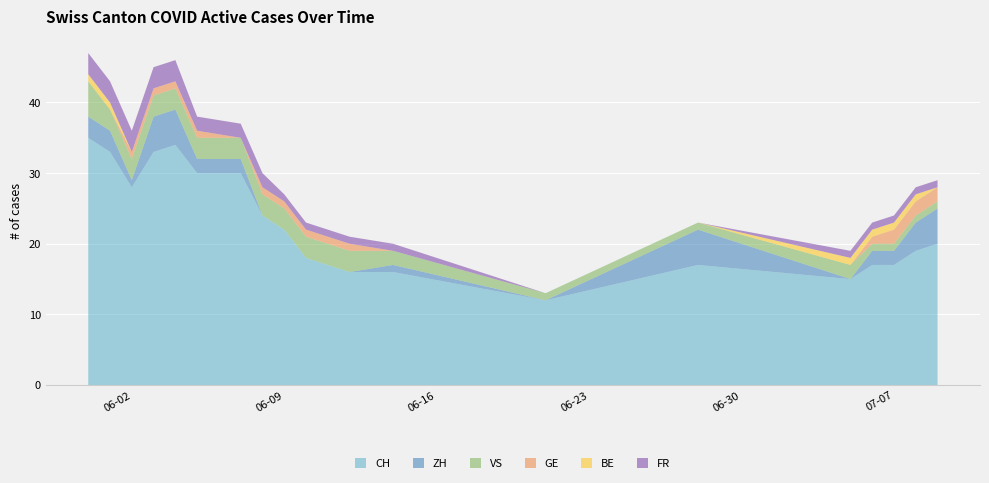

What is the maximum value for CH?

35